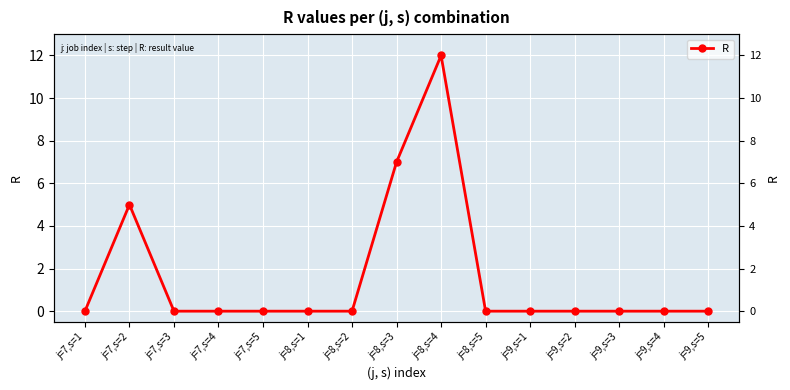

What is the maximum value shown in the chart?

12